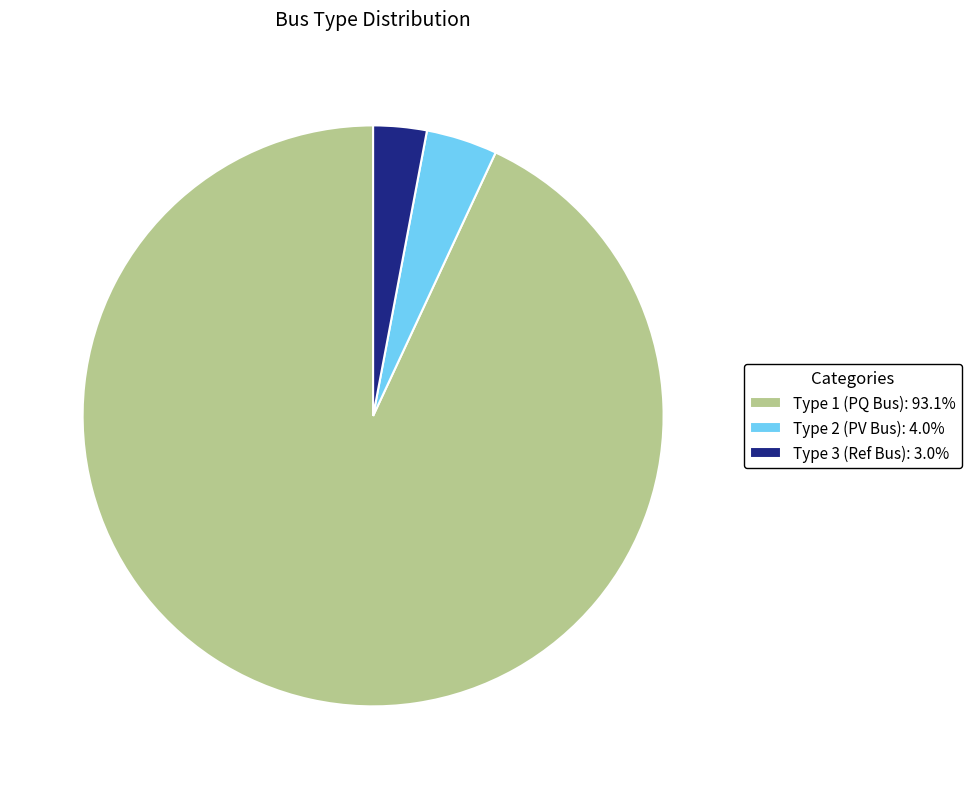

Do Type 1 (PQ Bus): 93.1% and Type 3 (Ref Bus): 3.0% together represent more than half of the pie?

Yes